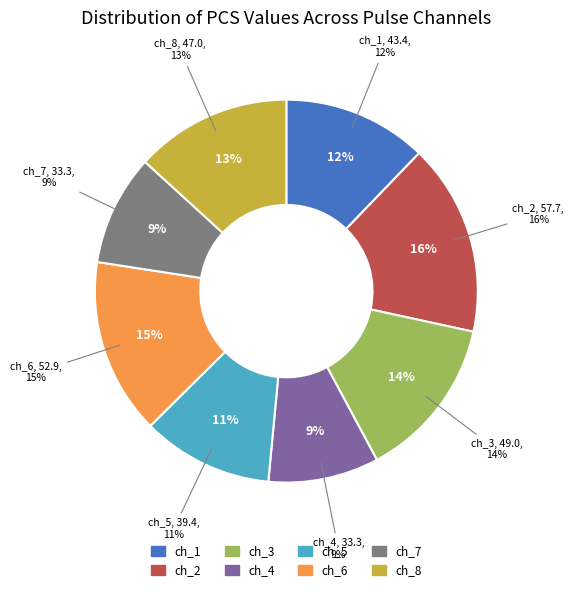

To the nearest percent, what portion does pulse_channel_4 represent?

9%